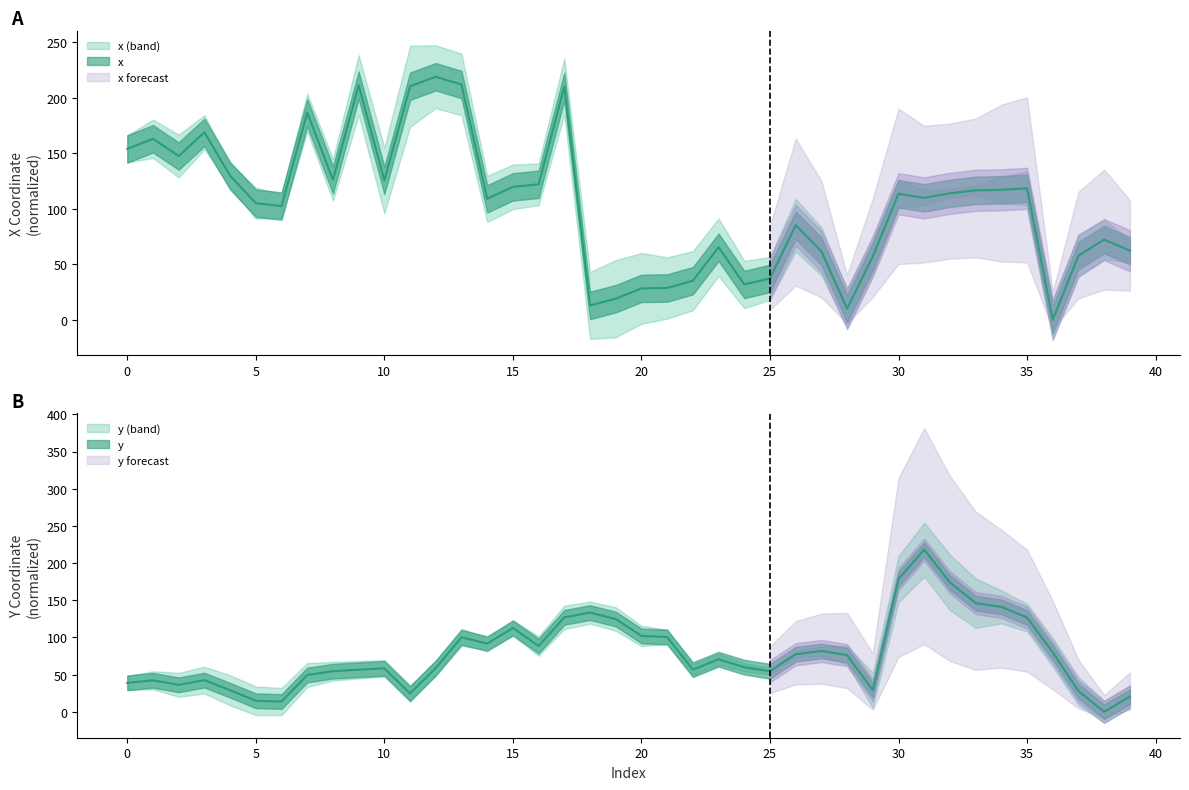

What is the sum of all y values?

3120.7